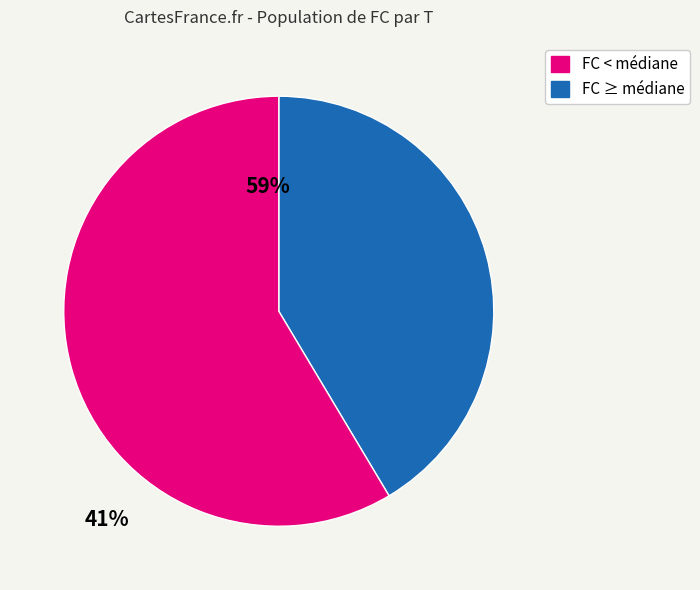

Is there a majority slice in this chart?

Yes